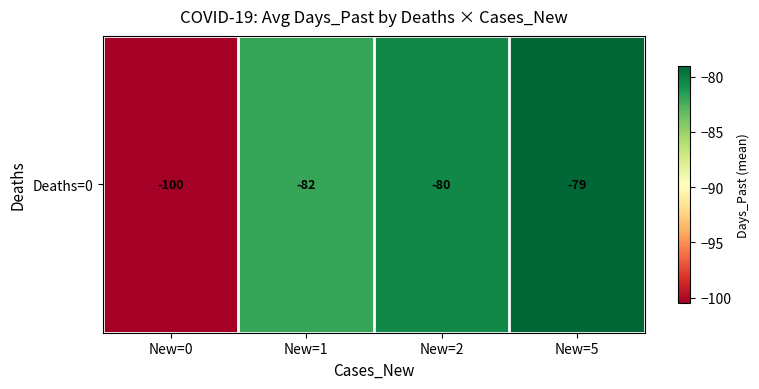

Which category has the lowest value across all series?

New=0